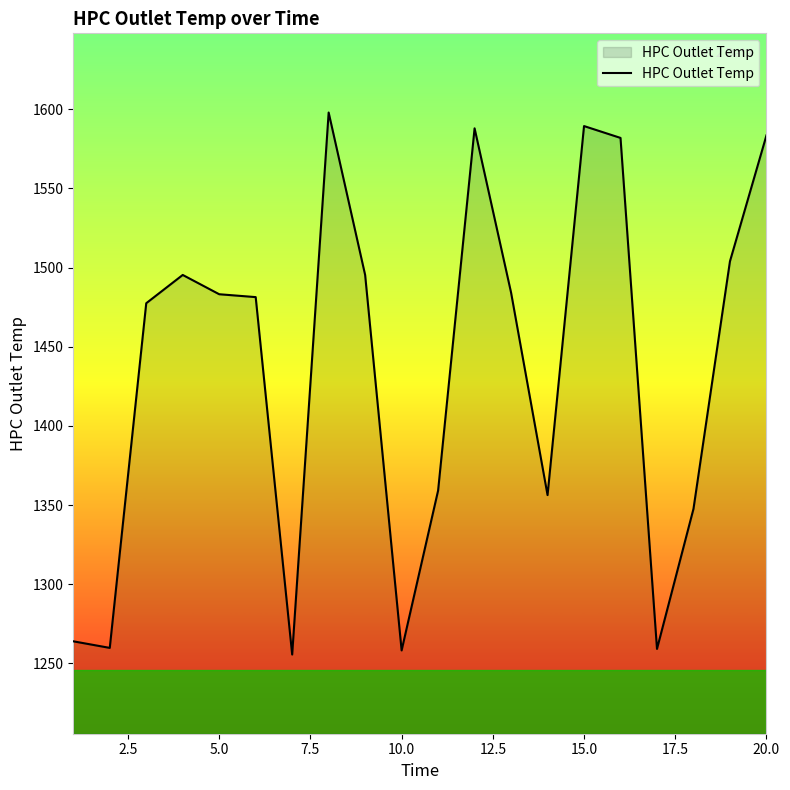

What is the difference between the maximum and minimum values?

342.2